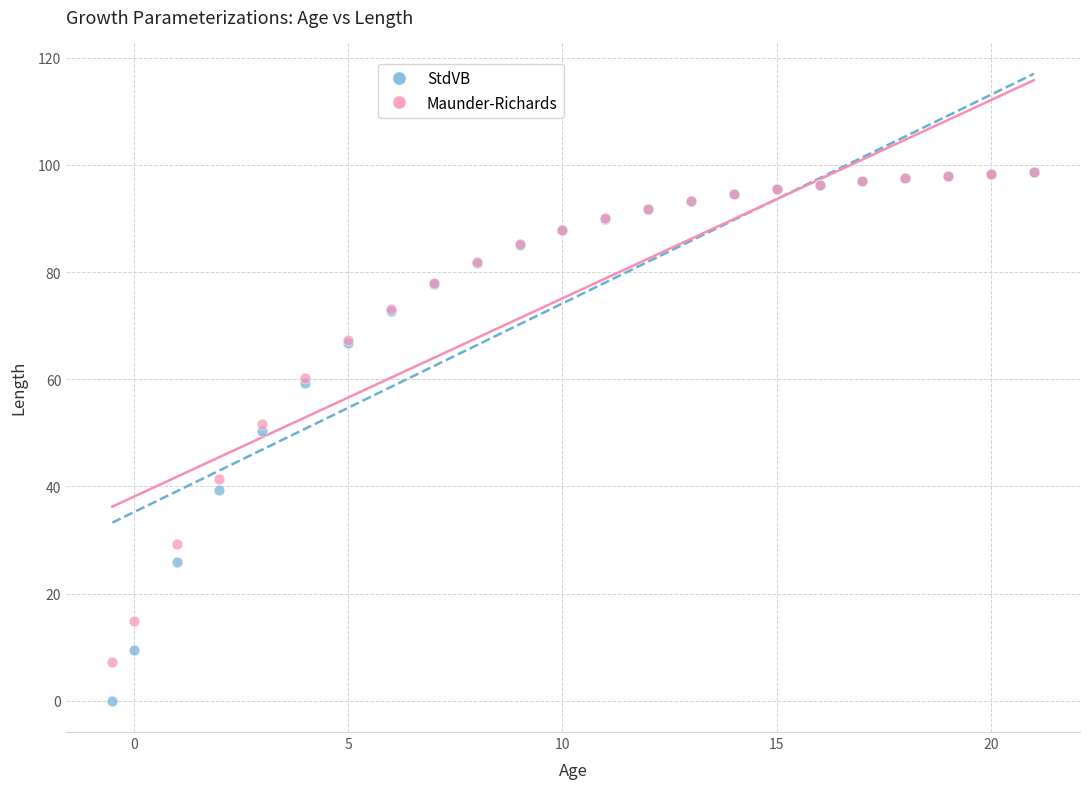

What are all the series names shown in the legend?

StdVB, Maunder-Richards